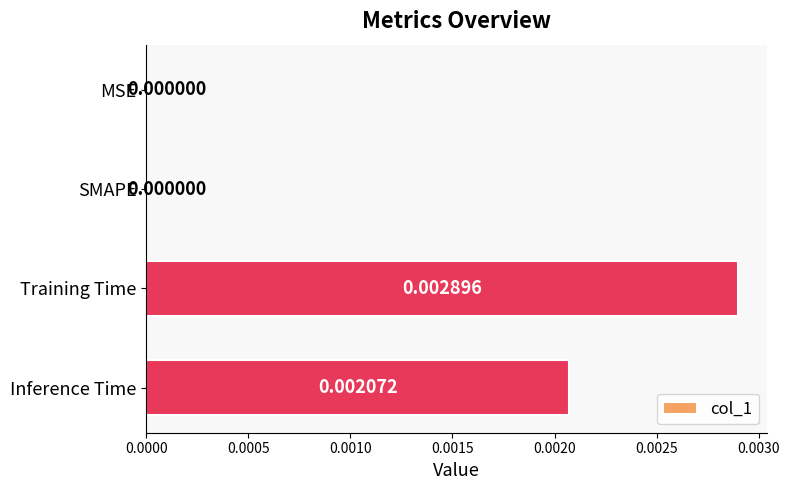

At which category does the chart reach its peak across all series?

Training Time